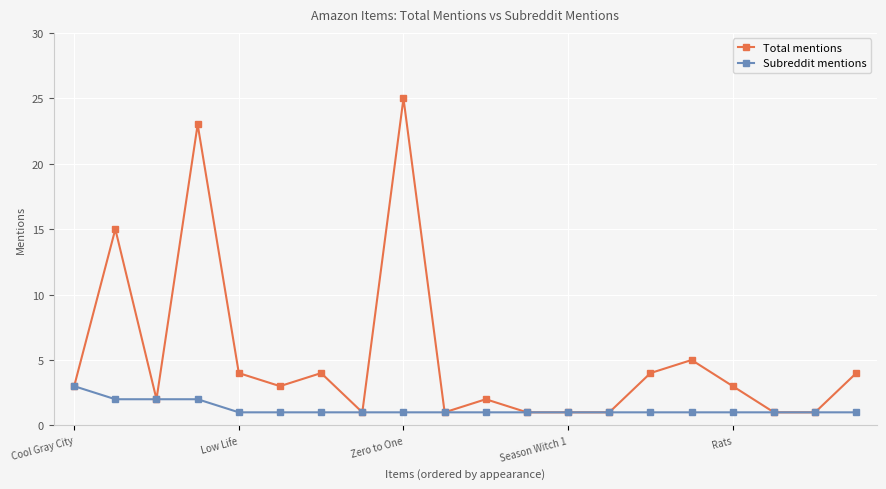

Reading left to right, list all the values displayed in this chart.

Total mentions: 3	15	2	23	4	3	4	1	25	1	2	1	1	1	4	5	3	1	1	4
Subreddit mentions: 3	2	2	2	1	1	1	1	1	1	1	1	1	1	1	1	1	1	1	1